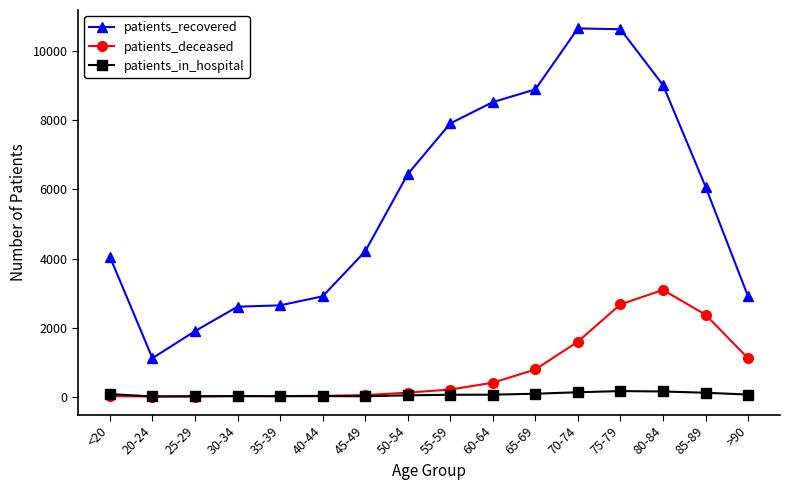

Which series has the largest range (max minus min)?

patients_recovered